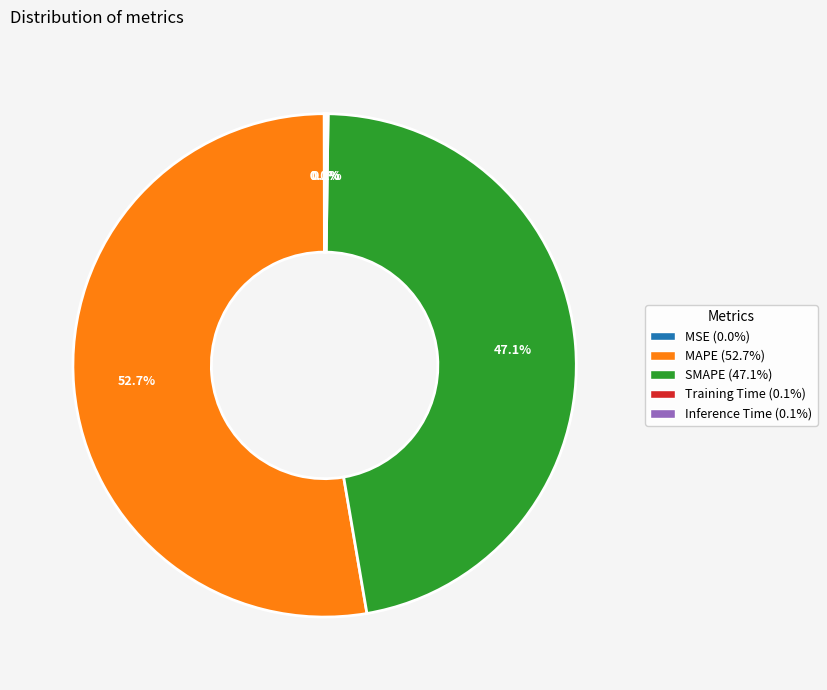

What is the largest slice in the pie chart?

MAPE